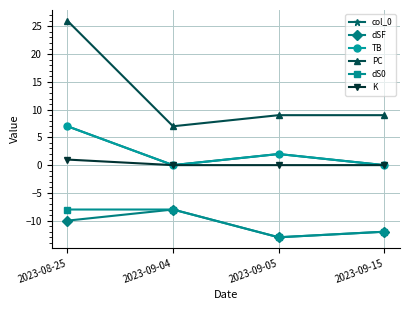

Which series has the largest range (max minus min)?

PC